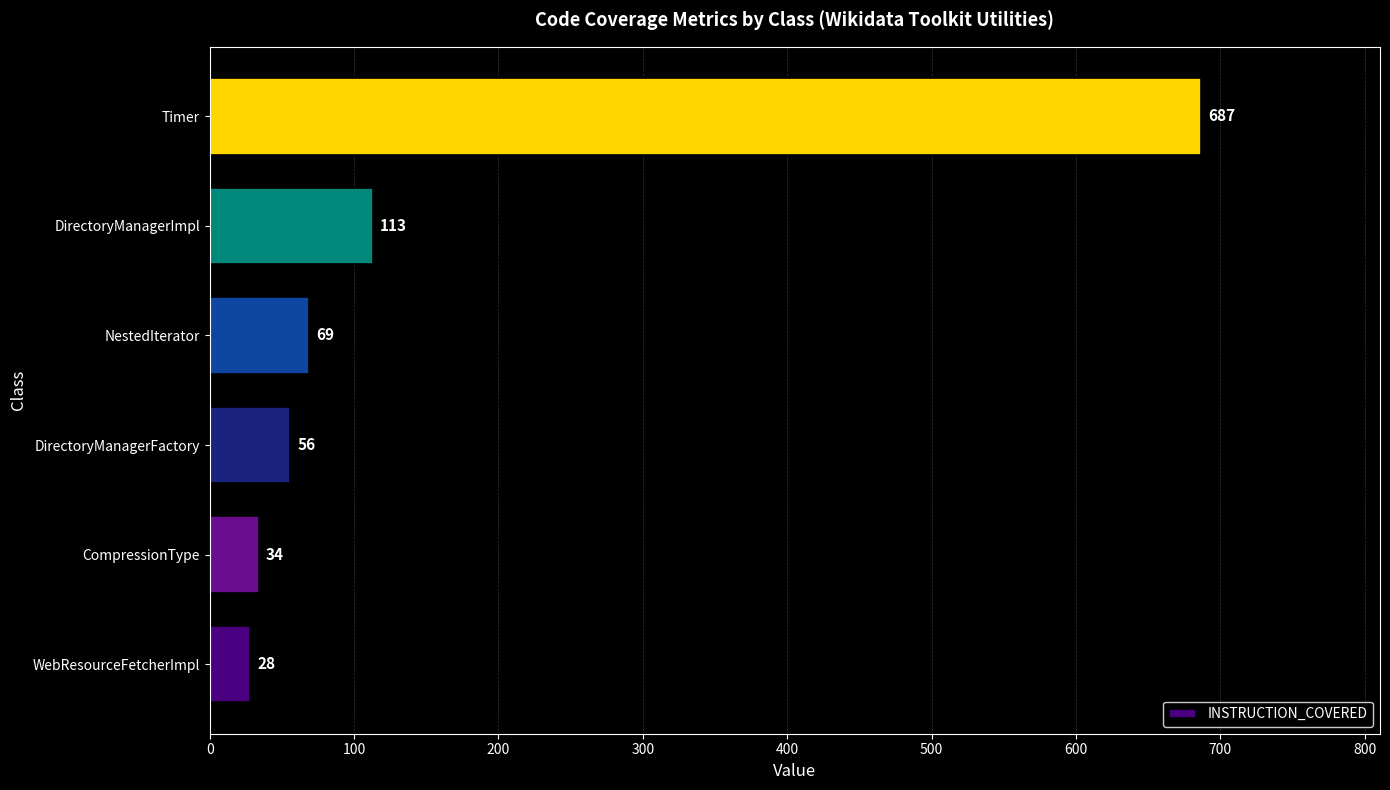

At which category does the chart reach its peak across all series?

Timer